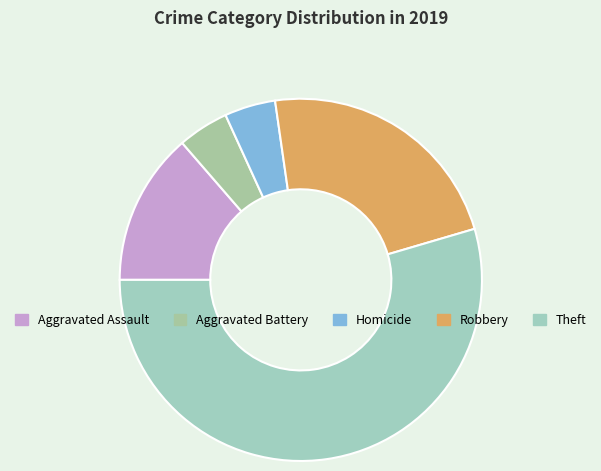

To the nearest percent, what portion does Homicide represent?

5%